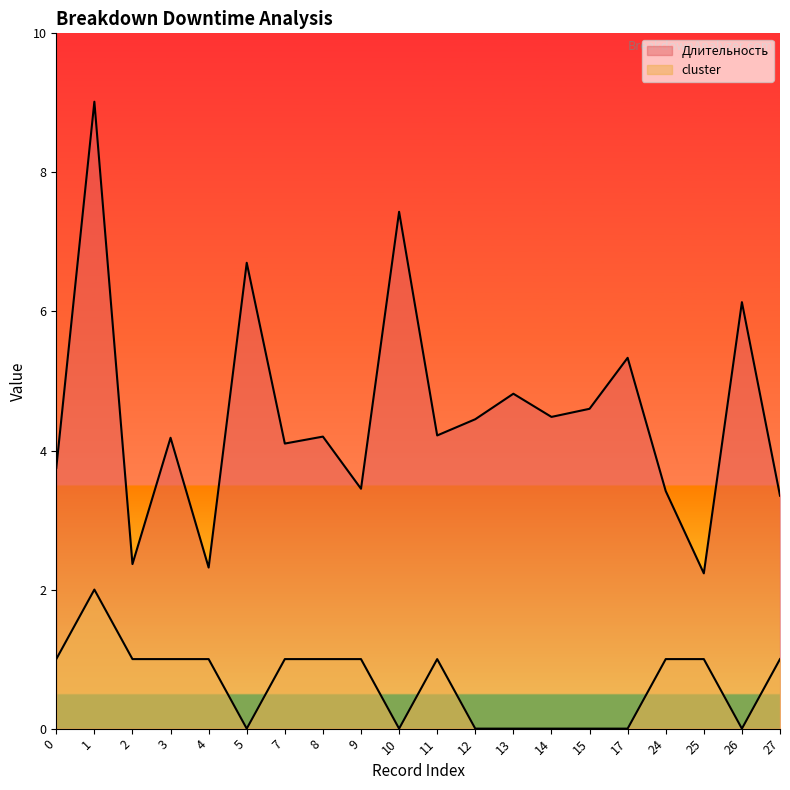

What is the sum of the cluster values at 8 and 12?

1.0